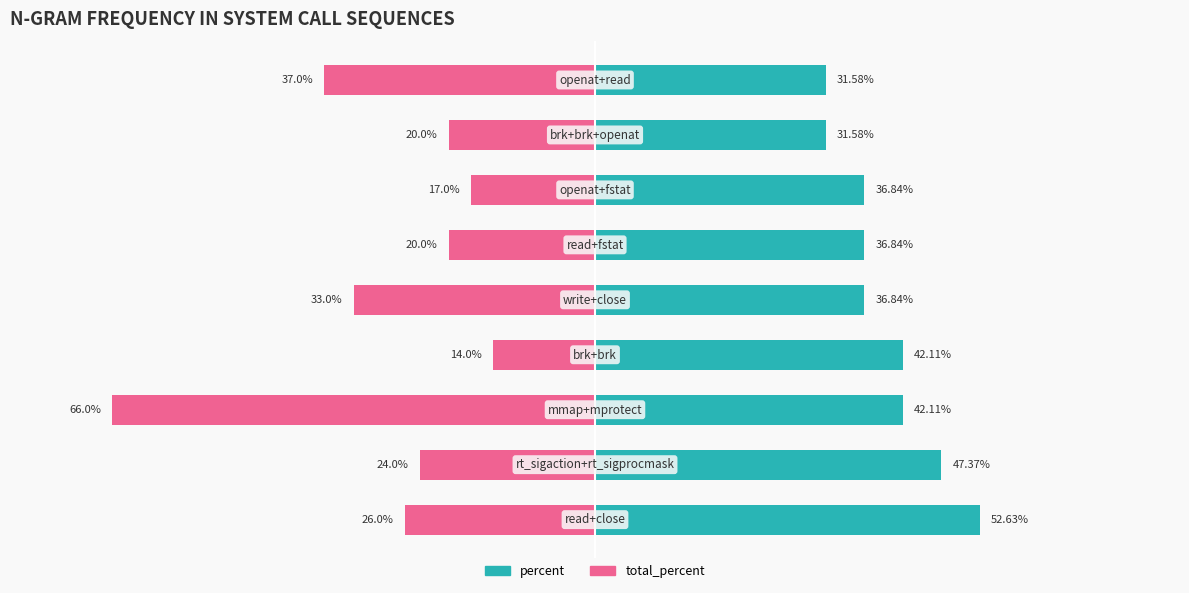

How many groups of bars are there?

9